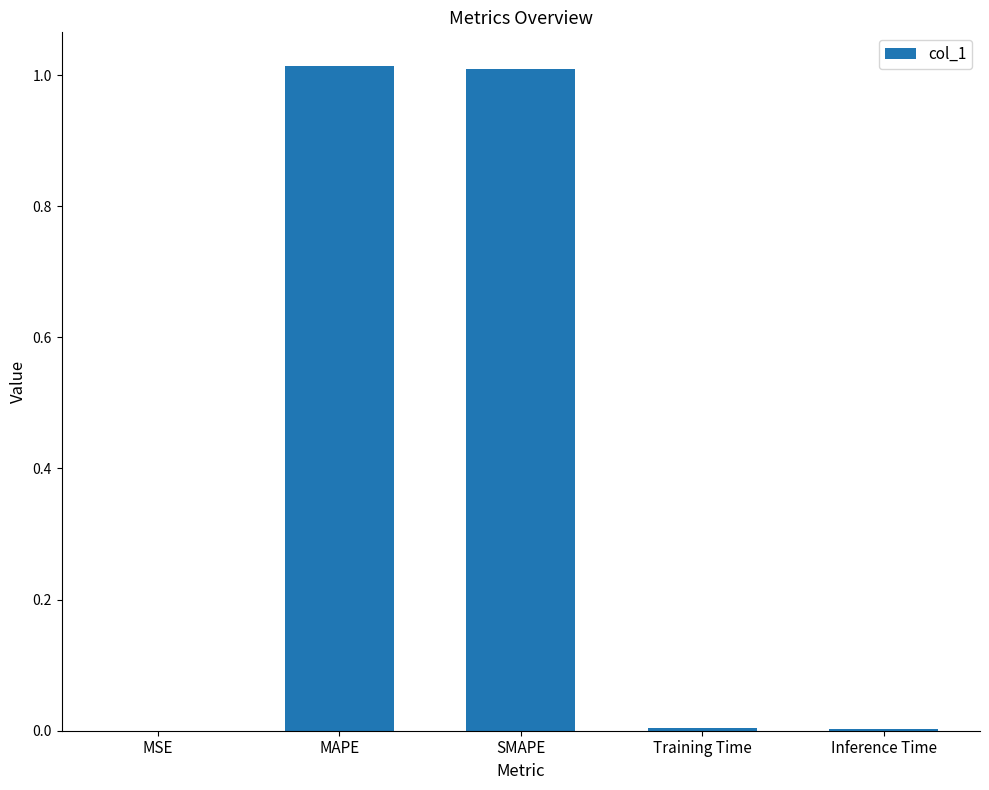

What is the sum of all values?

2.0